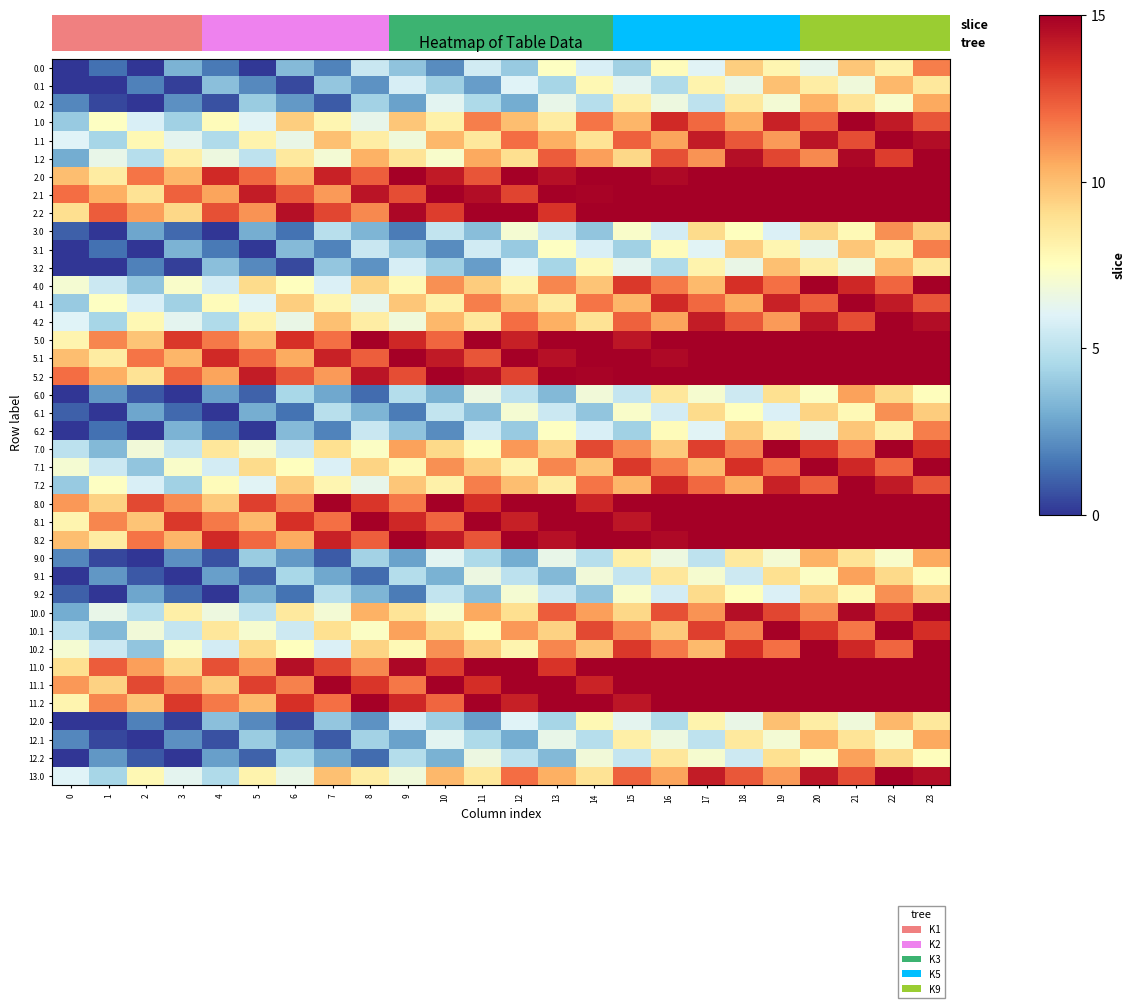

At which category does the chart reach its peak across all series?

21